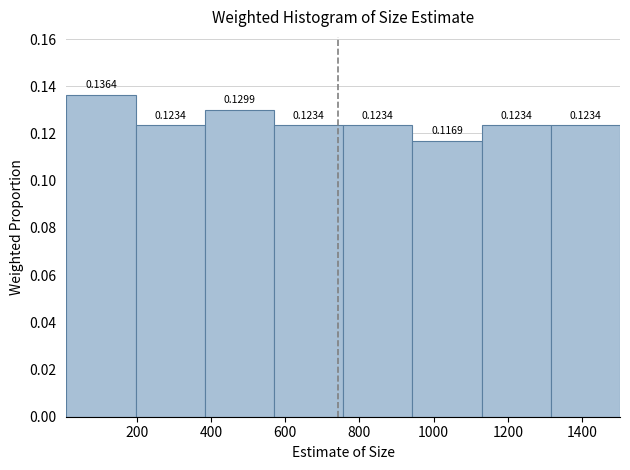

Over which range of the x-axis is the bar tallest?

20 to 200